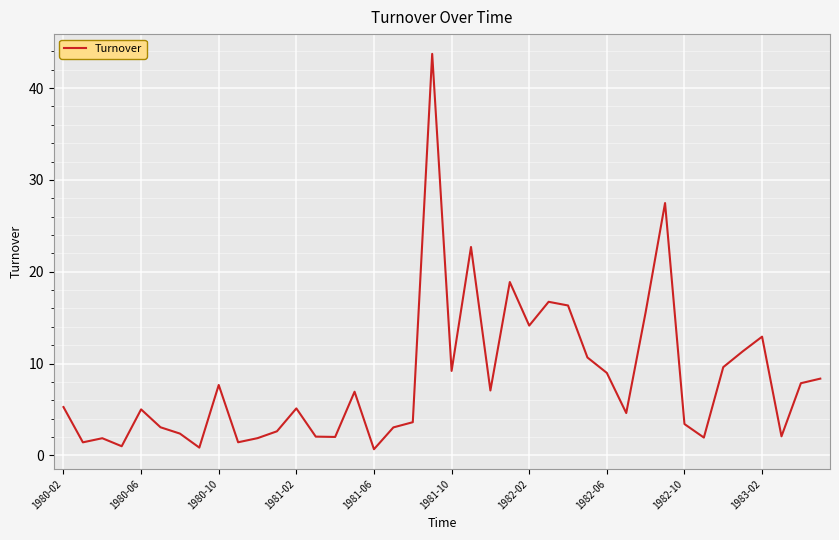

What is the difference between the maximum and minimum values?

43.1